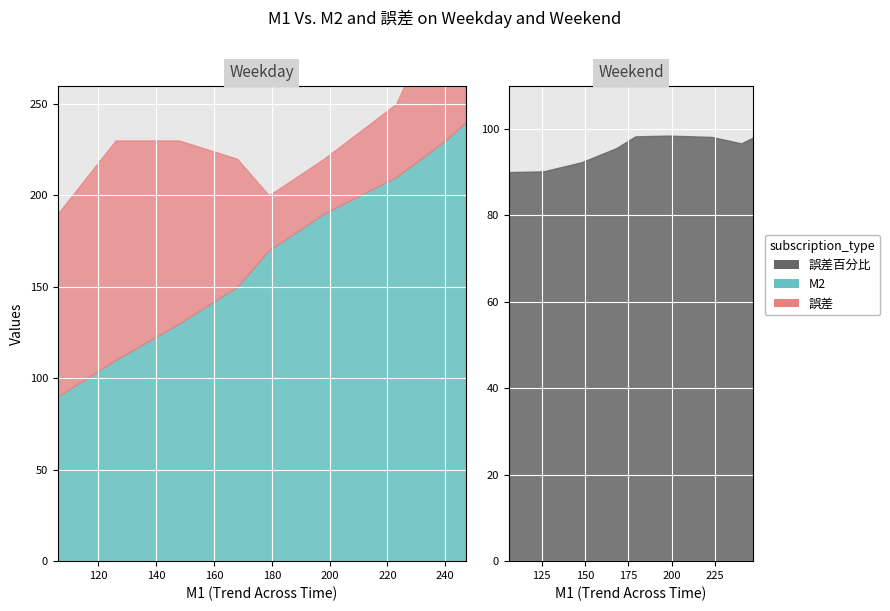

At which category does 誤差百分比 reach its first local valley?

240